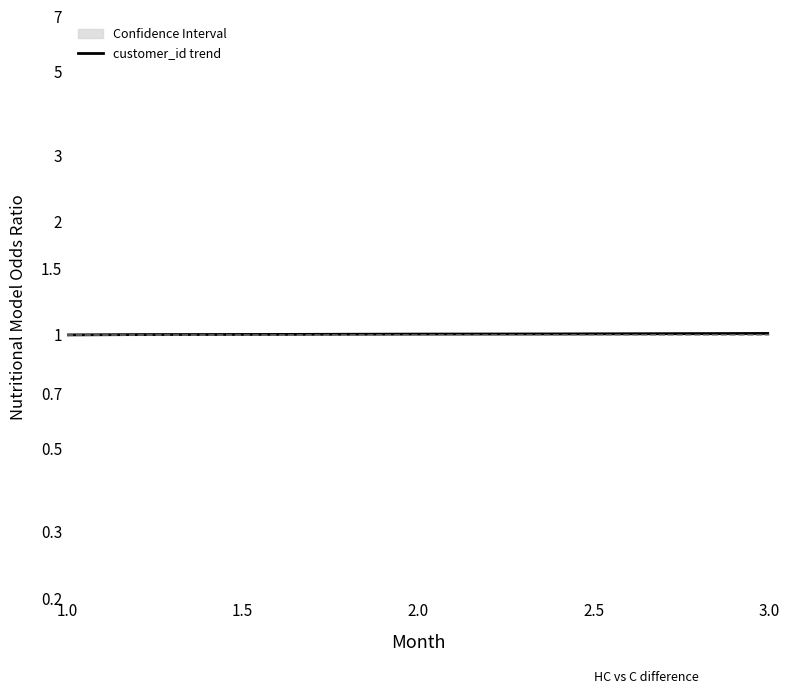

Count the values in the range 1 to 2.

6